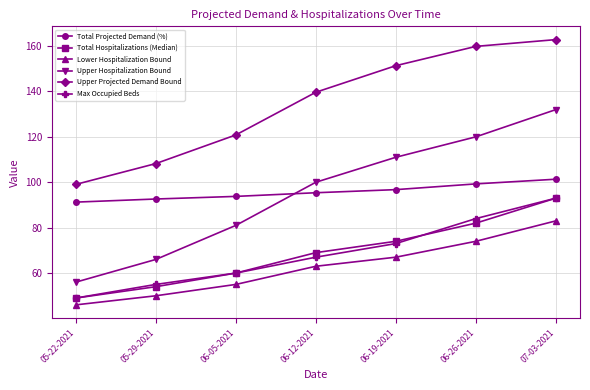

True or false: Upper Hospitalization Bound has a value of 81.0 at 06-05-2021.

True